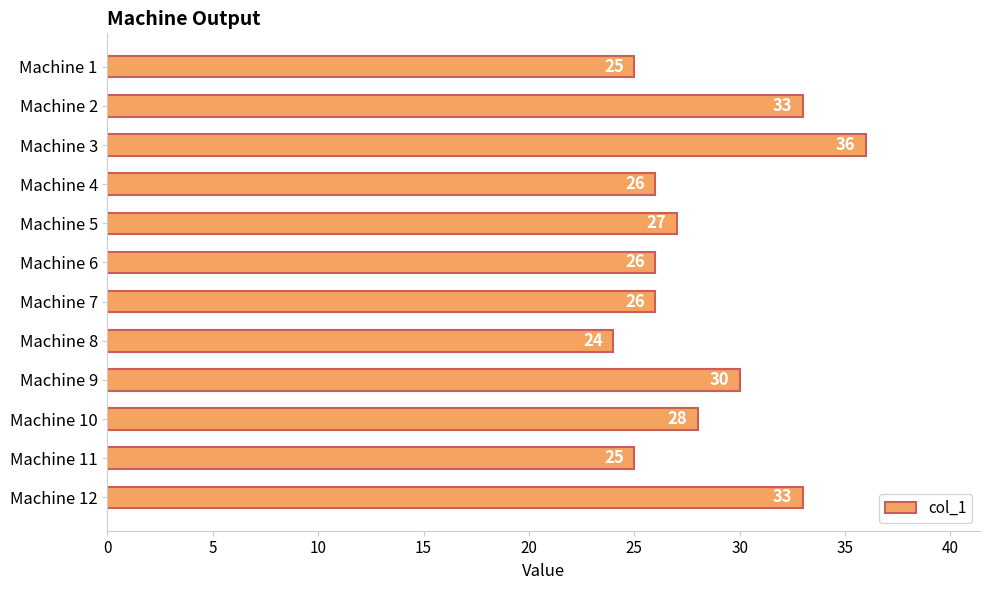

What is the ratio of the value at Machine 7 to the value at Machine 1?

1.0